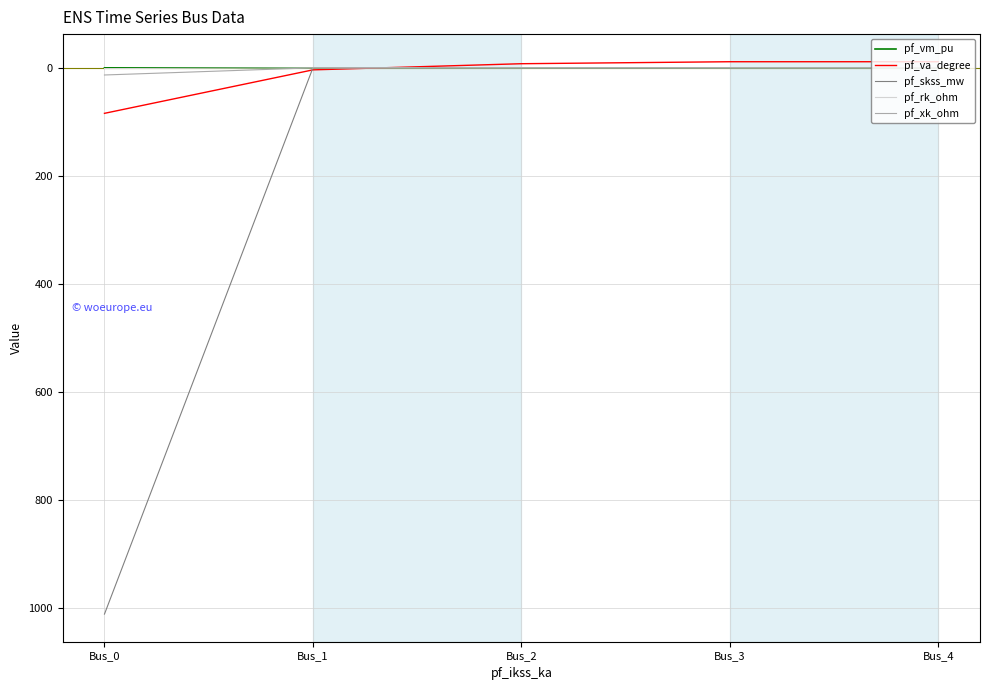

At which category is the sum across all series the highest?

Bus_0